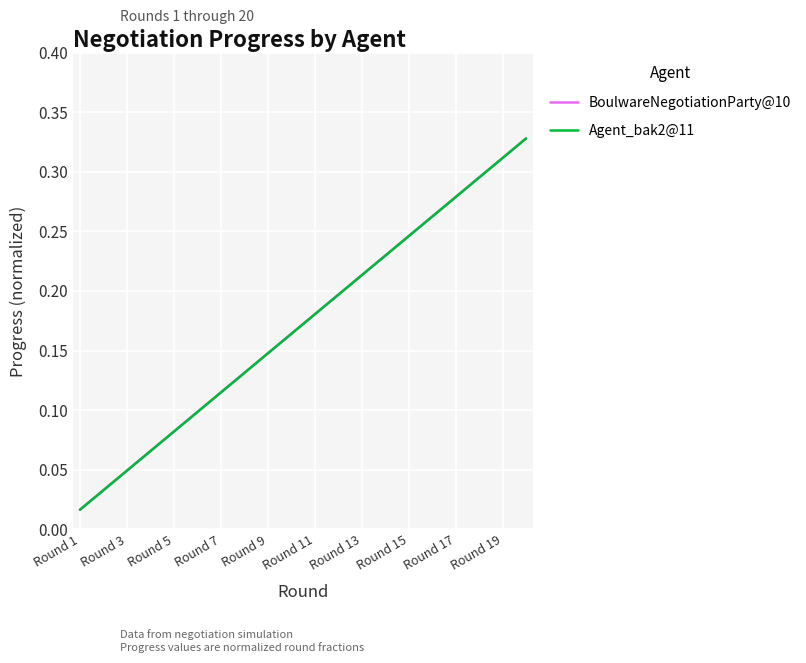

How many lines are shown in the chart?

2